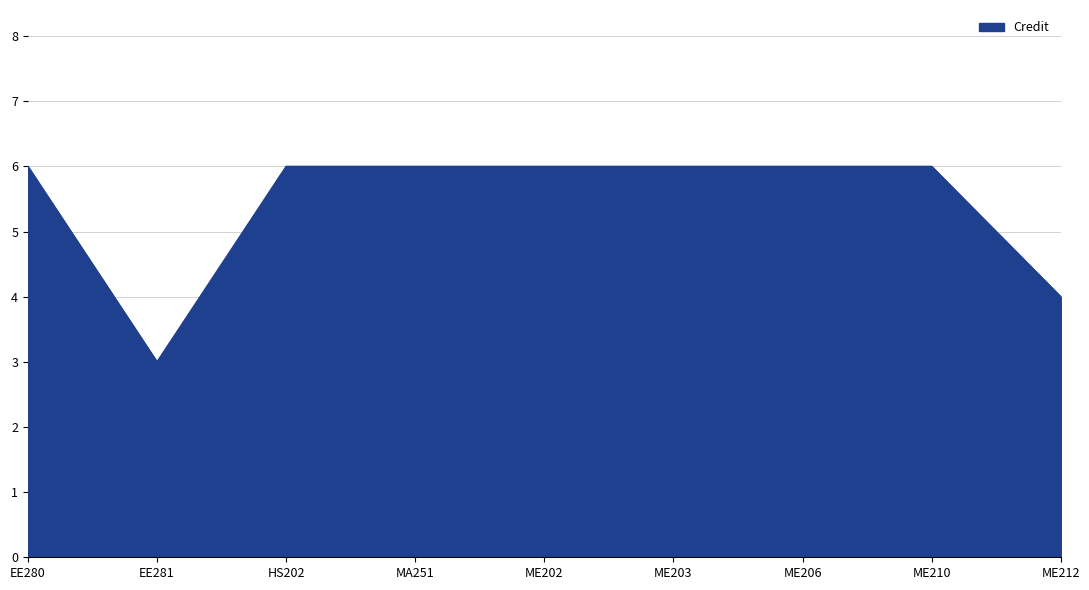

Is it true that the value at MA251 is 6?

True